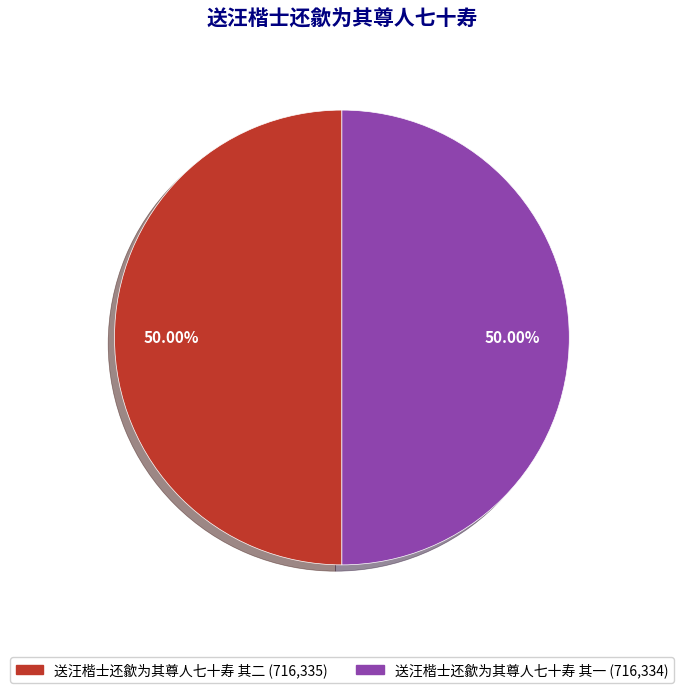

The 送汪楷士还歙为其尊人七十寿 其一 slice represents 38% of the pie. True or false?

False